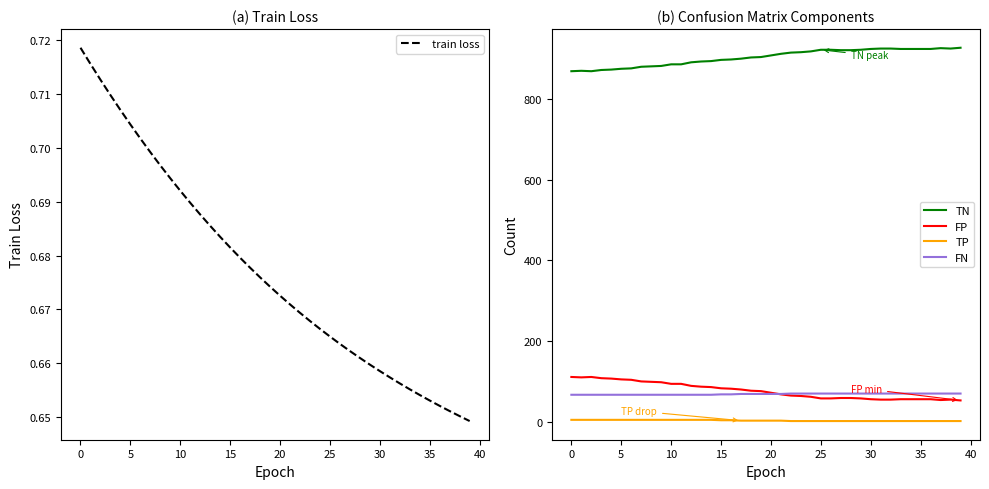

Rank the series by their maximum value, from highest to lowest.

TN, FP, FN, TP, train loss